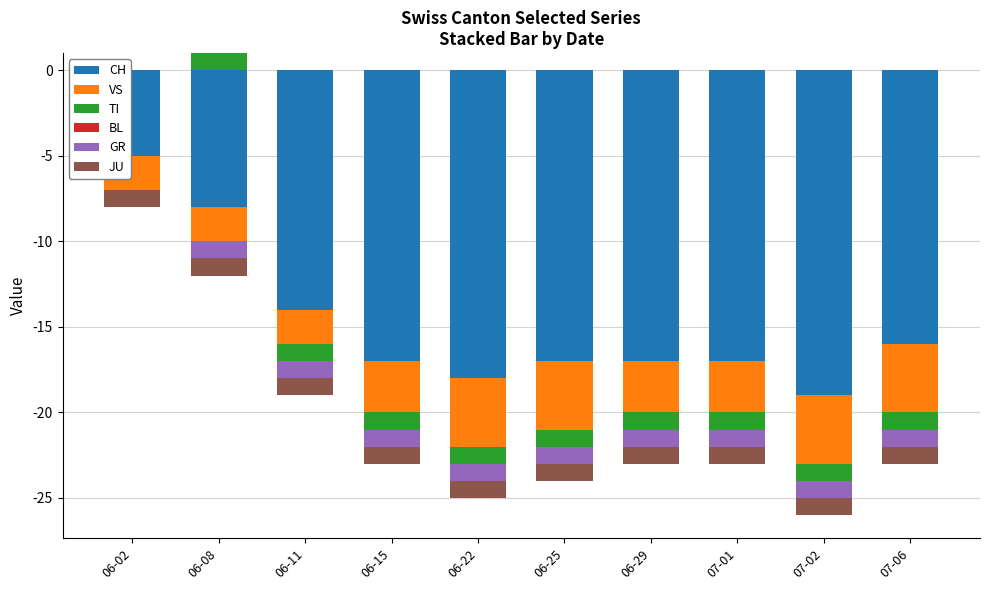

Which series has the widest spread of values?

TI